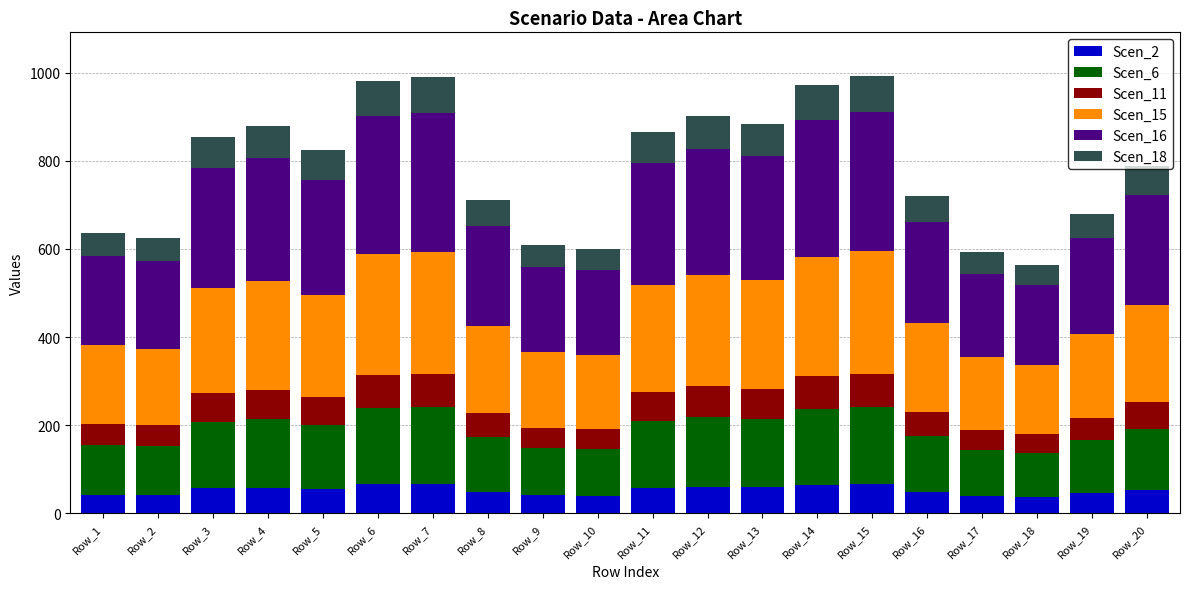

The Scen_2 series shows 60.2 at Row_12. True or false?

True